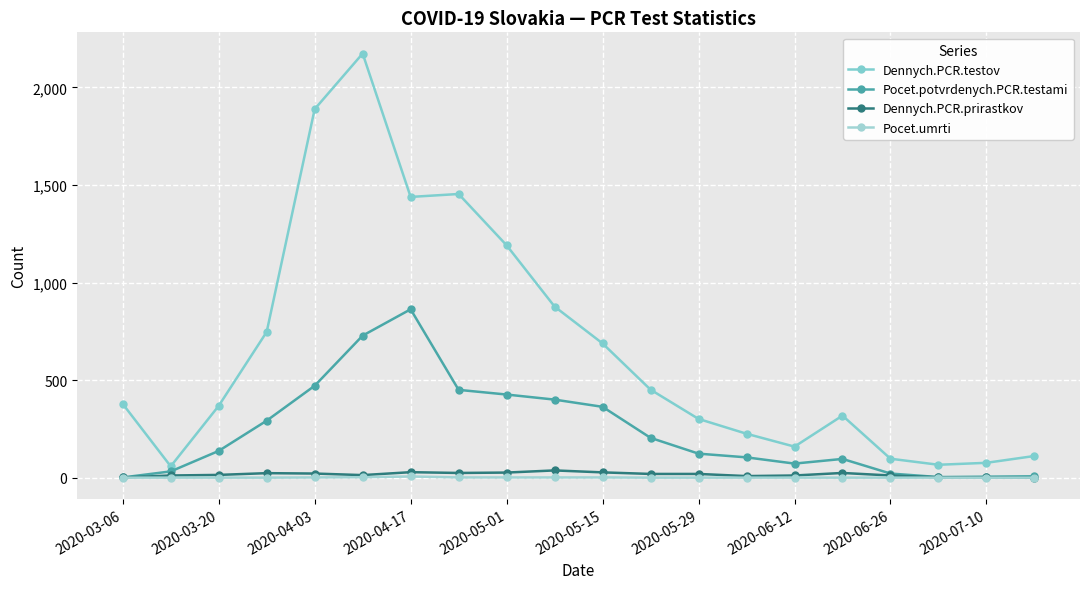

In Pocet.potvrdenych.PCR.testami, how many points are higher than both neighbors (excluding endpoints)?

2